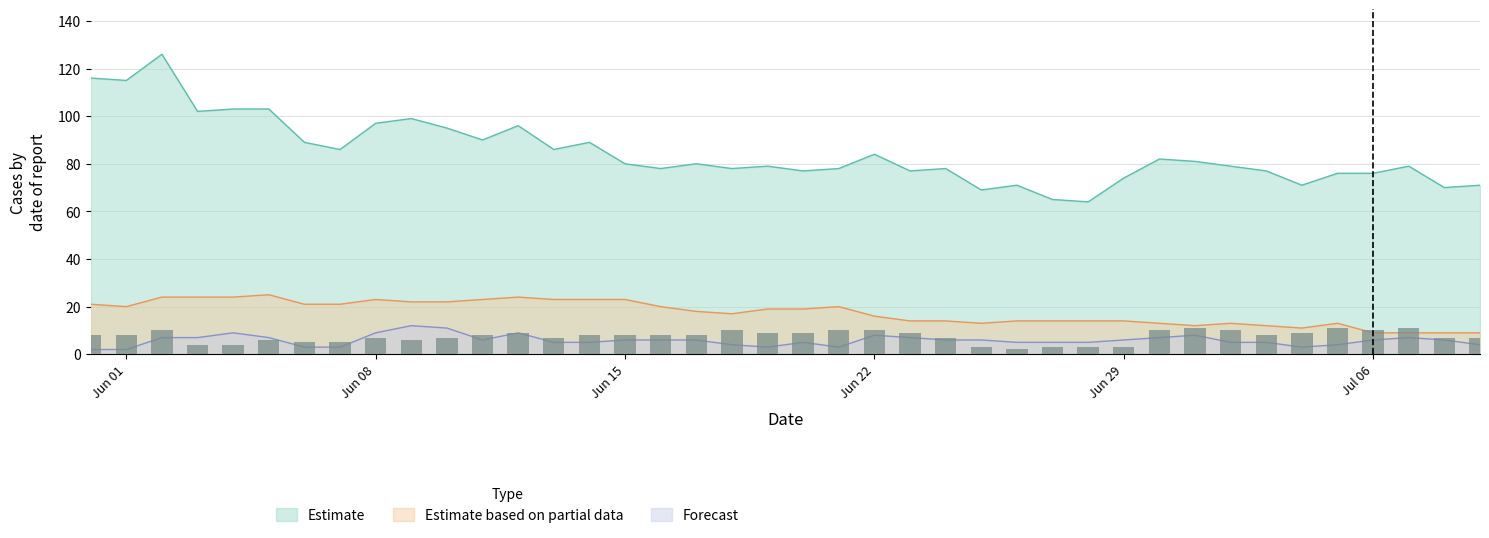

How many data points does each series have?

40